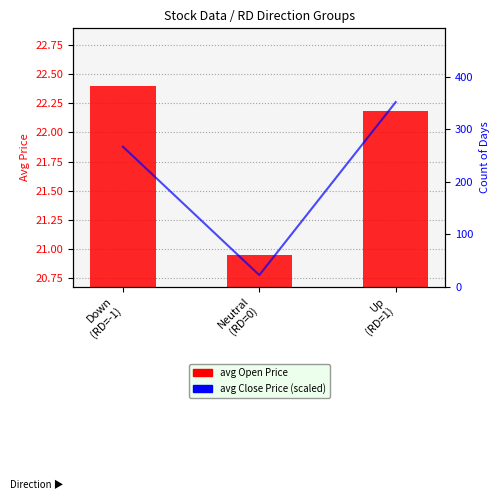

Rank the series by their average value, from highest to lowest.

avg Open Price, avg Close (scaled)